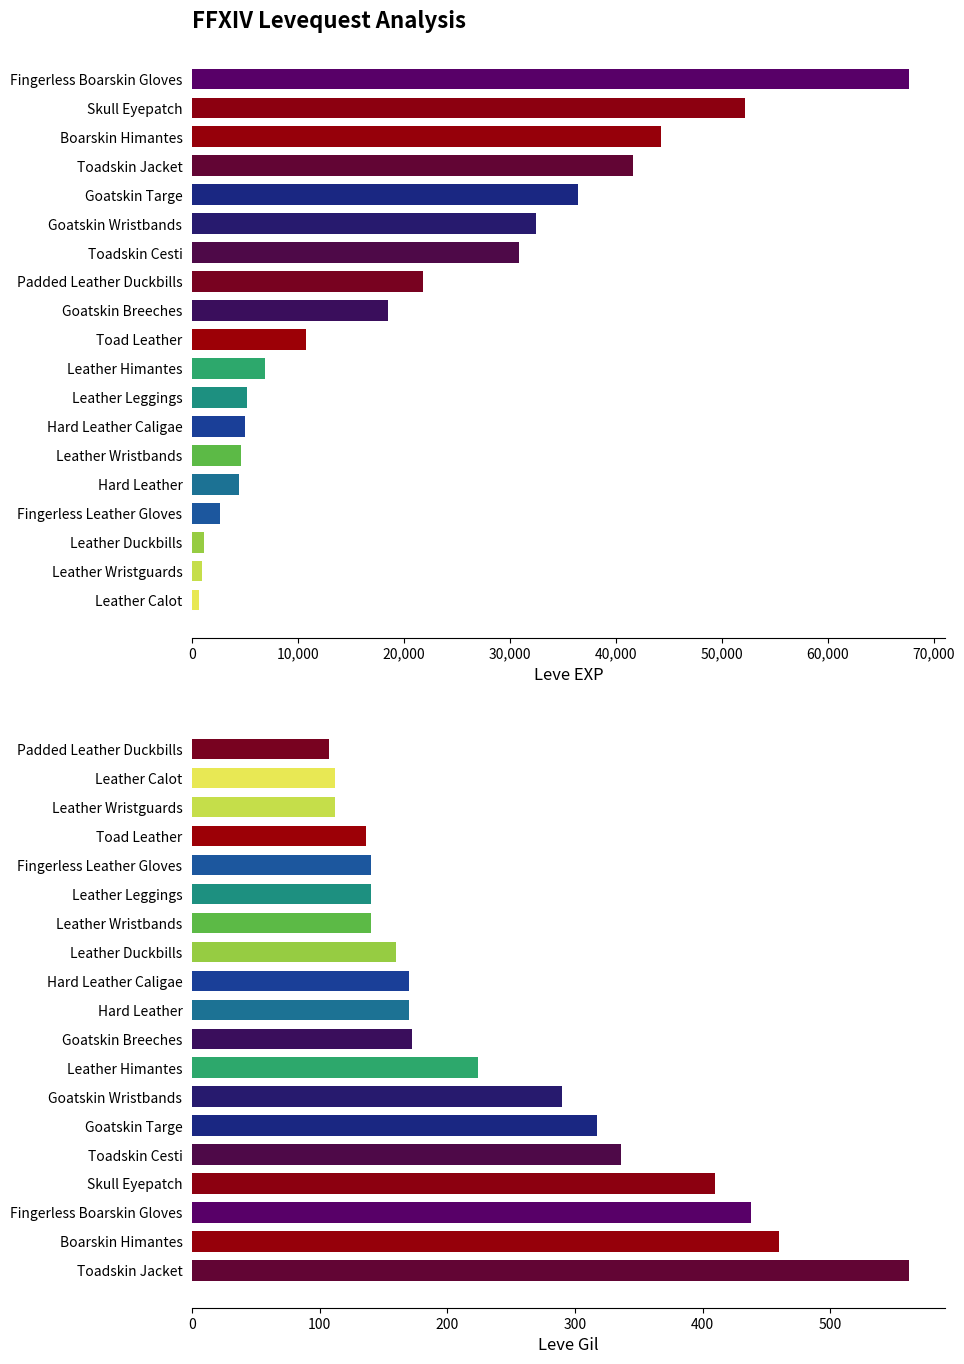

Read the Leve Gil value at Leather Wristguards.

112